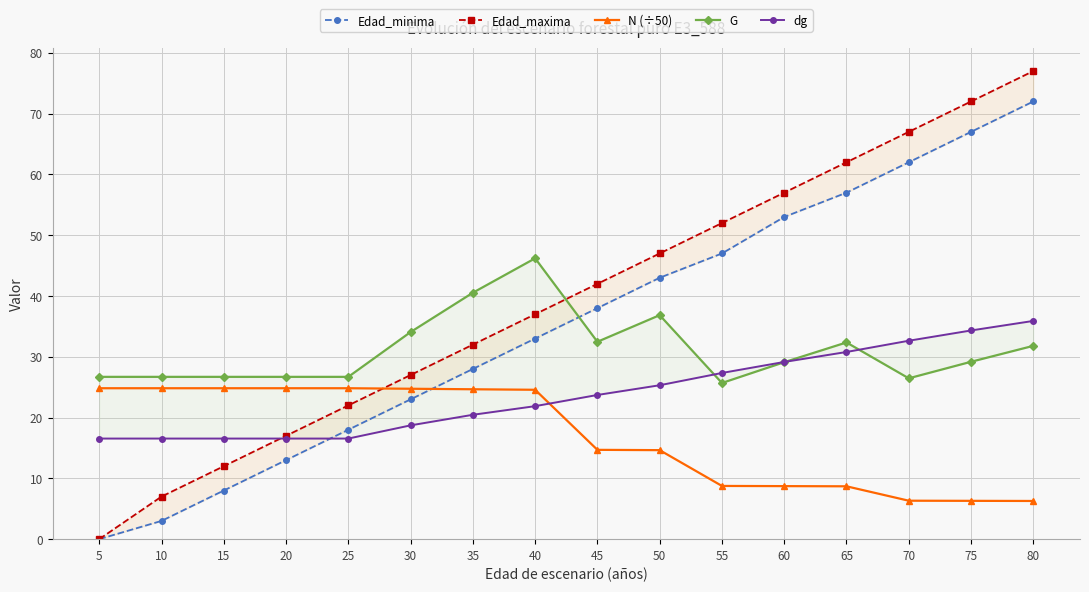

True or false: N (÷50) and Edad_maxima cross at least once.

True